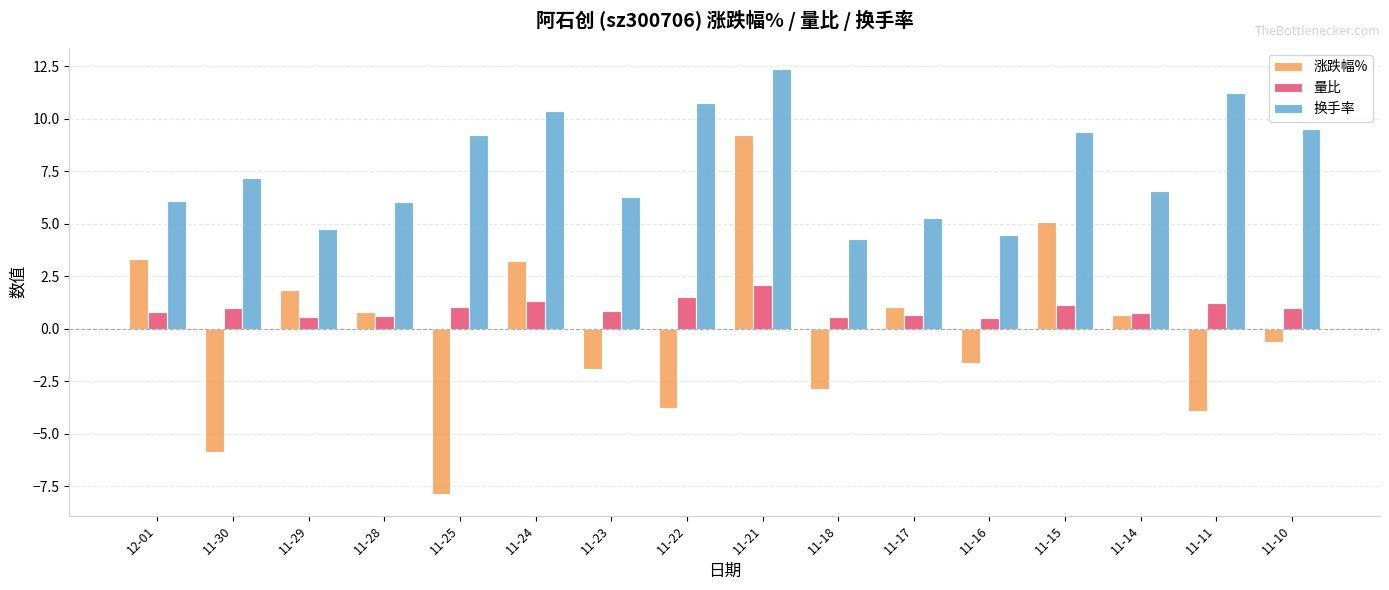

What is the label of the 11th bar from the left?

11-17